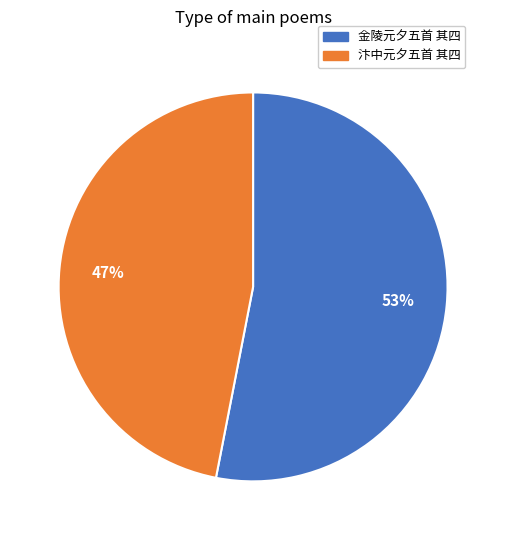

What percentage is the 金陵元夕五首 其四 slice, to the nearest percent?

53%